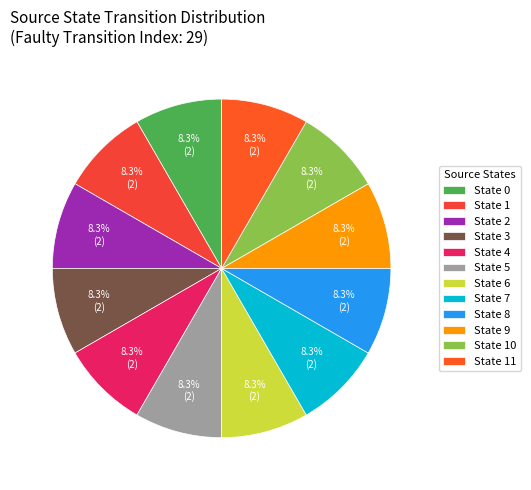

What portion of the pie excludes State 6?

91.7%